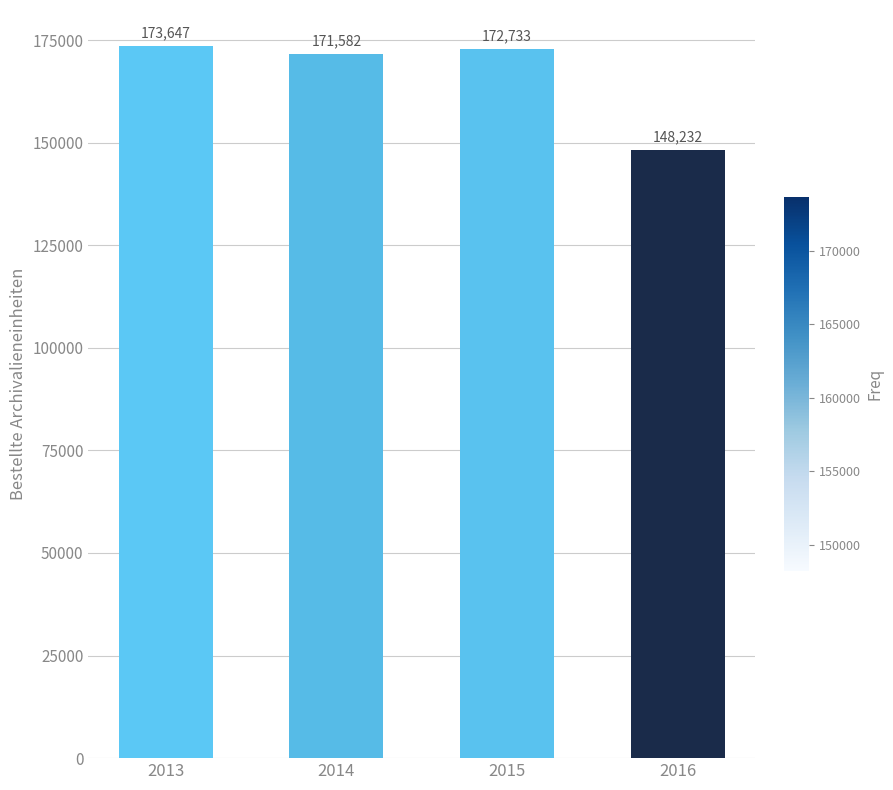

What is the maximum value shown in the chart?

173647